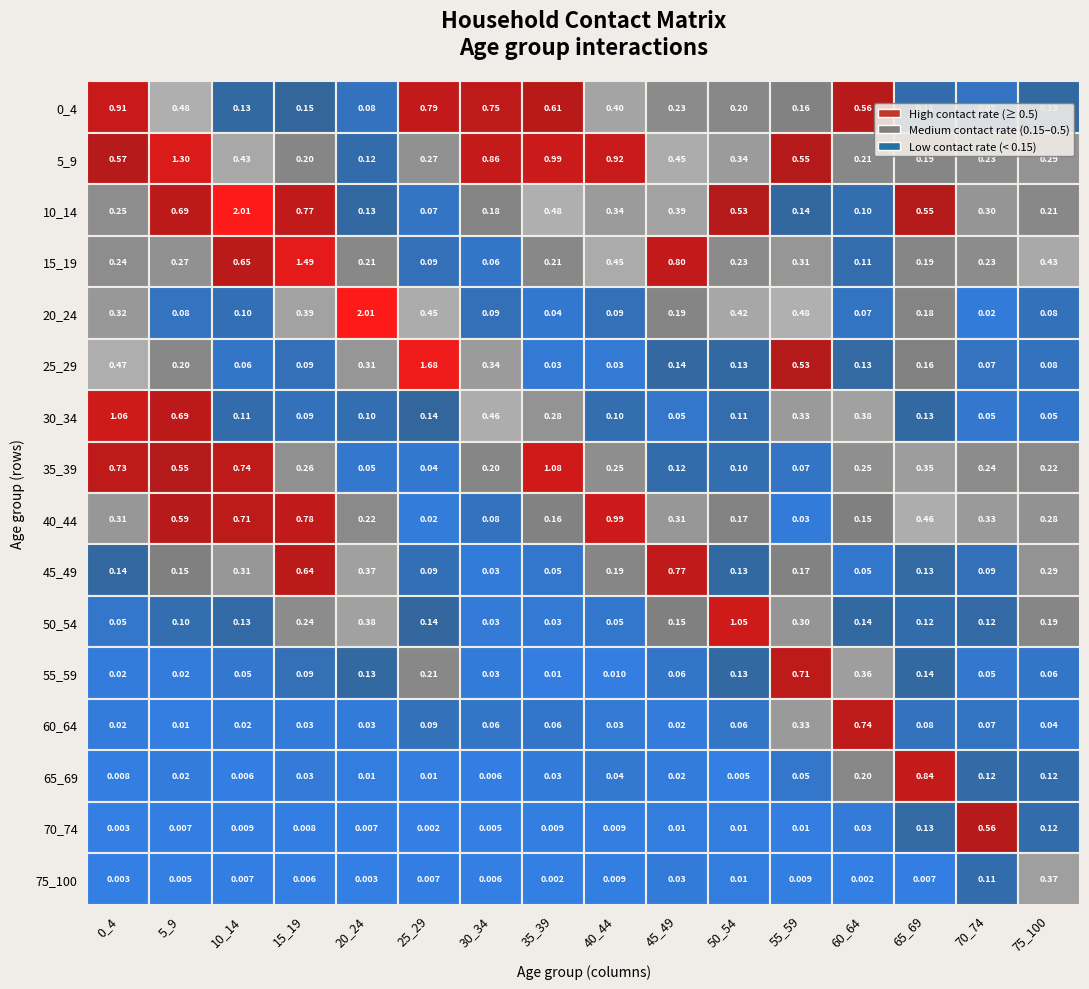

Between 35_39 and 55_59, which series saw the biggest shift?

35_39